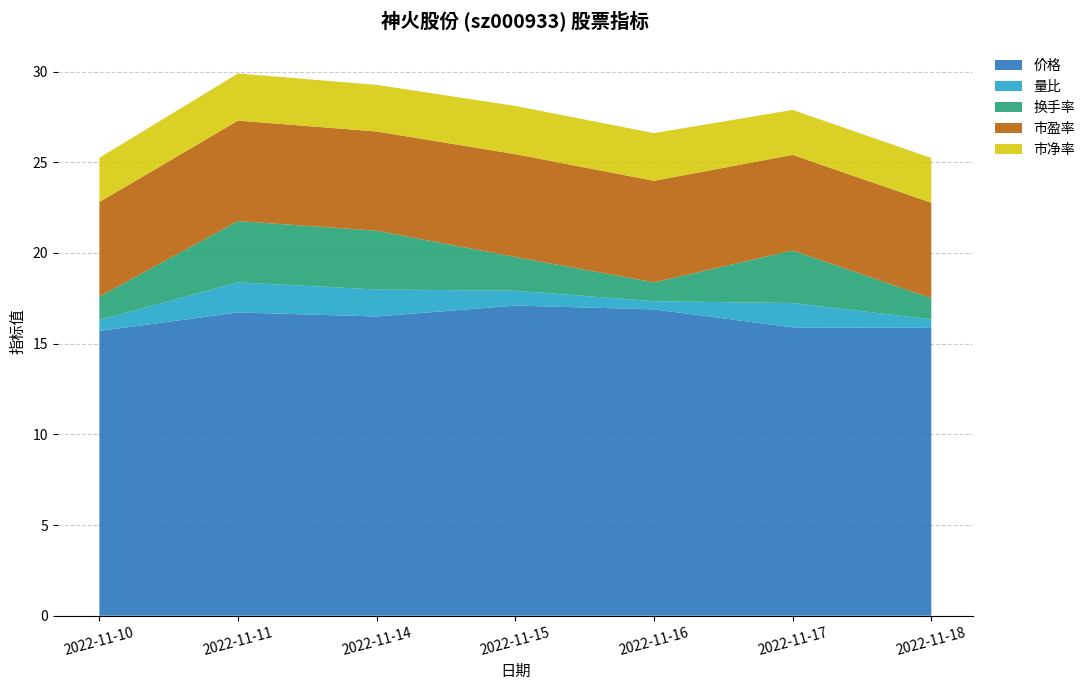

Reading right to left, transcribe all the data shown in this chart.

价格: 2022-11-18=15.9	2022-11-17=15.9	2022-11-16=16.9	2022-11-15=17.1	2022-11-14=16.5	2022-11-11=16.7	2022-11-10=15.7
量比: 2022-11-18=0.5	2022-11-17=1.3	2022-11-16=0.5	2022-11-15=0.8	2022-11-14=1.5	2022-11-11=1.7	2022-11-10=0.6
换手率: 2022-11-18=1.2	2022-11-17=2.9	2022-11-16=1.0	2022-11-15=1.9	2022-11-14=3.2	2022-11-11=3.4	2022-11-10=1.3
市盈率: 2022-11-18=5.3	2022-11-17=5.3	2022-11-16=5.6	2022-11-15=5.7	2022-11-14=5.5	2022-11-11=5.5	2022-11-10=5.2
市净率: 2022-11-18=2.5	2022-11-17=2.5	2022-11-16=2.6	2022-11-15=2.7	2022-11-14=2.6	2022-11-11=2.6	2022-11-10=2.4